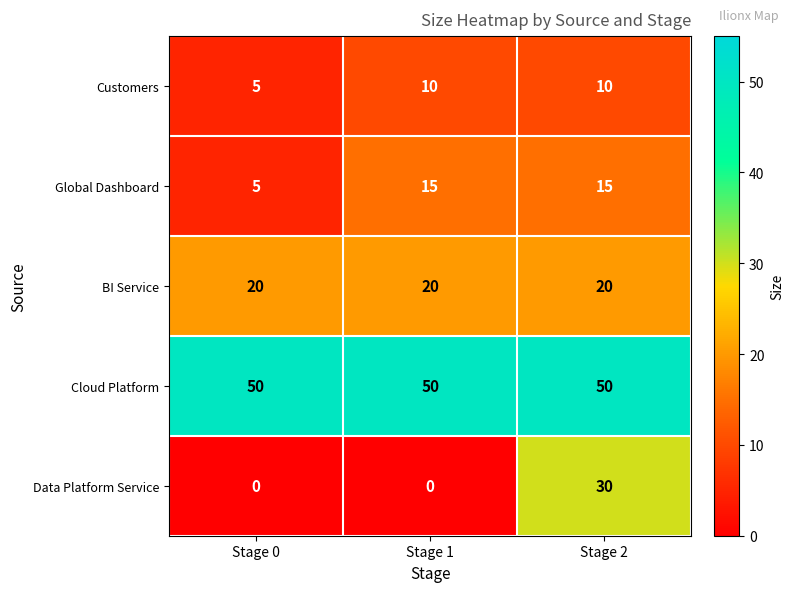

Reading right to left, list all the values displayed in this chart.

Customers: Stage 2=10	Stage 1=10	Stage 0=5
Global Dashboard: Stage 2=15	Stage 1=15	Stage 0=5
BI Service: Stage 2=20	Stage 1=20	Stage 0=20
Cloud Platform: Stage 2=50	Stage 1=50	Stage 0=50
Data Platform Service: Stage 2=30	Stage 1=0	Stage 0=0